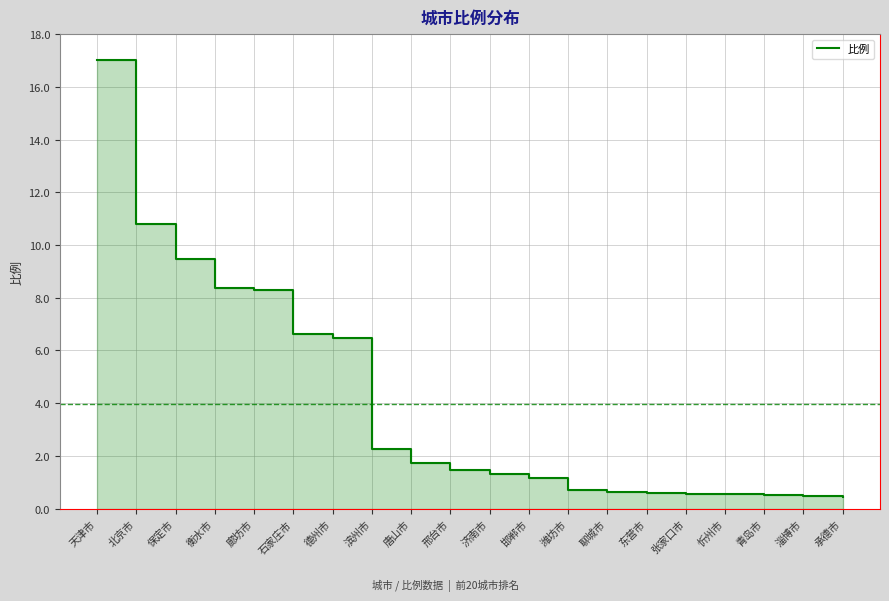

How many distinct data groups are displayed?

1